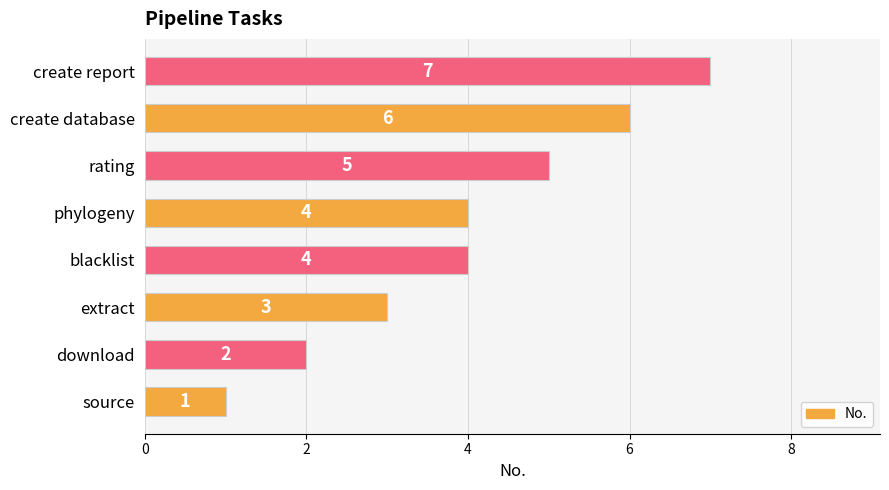

At which category does the chart reach its peak across all series?

create report